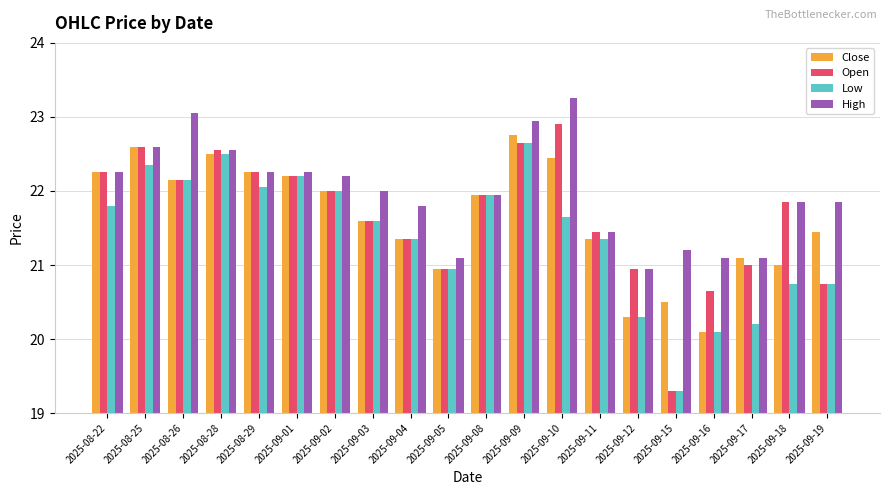

How many categories are shown in the chart?

20